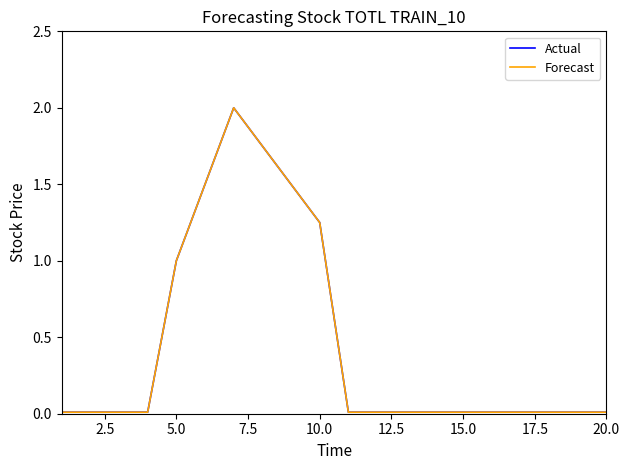

What is the difference between the maximum and minimum values in the Forecast series?

2.0